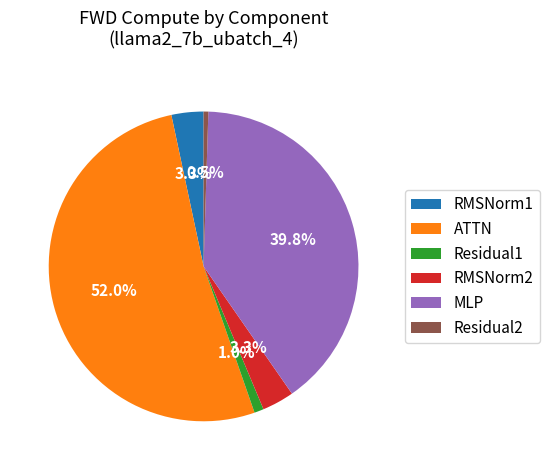

To the nearest percent, what is the combined percentage of ATTN and Residual1?

53%